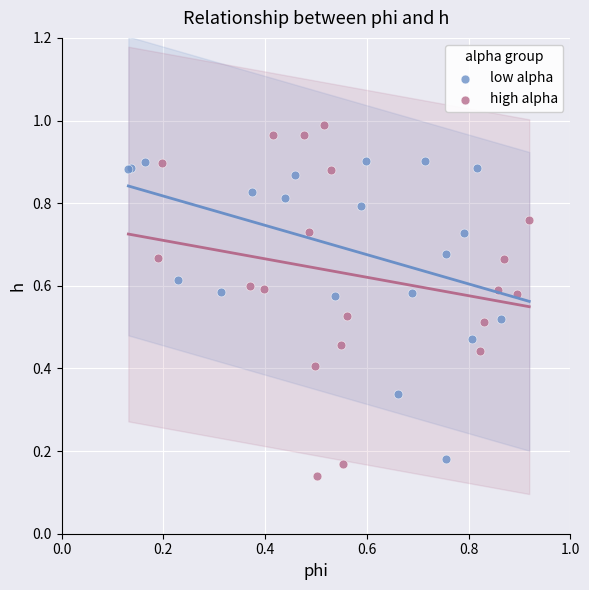

Which series contains the highest Y value?

high alpha